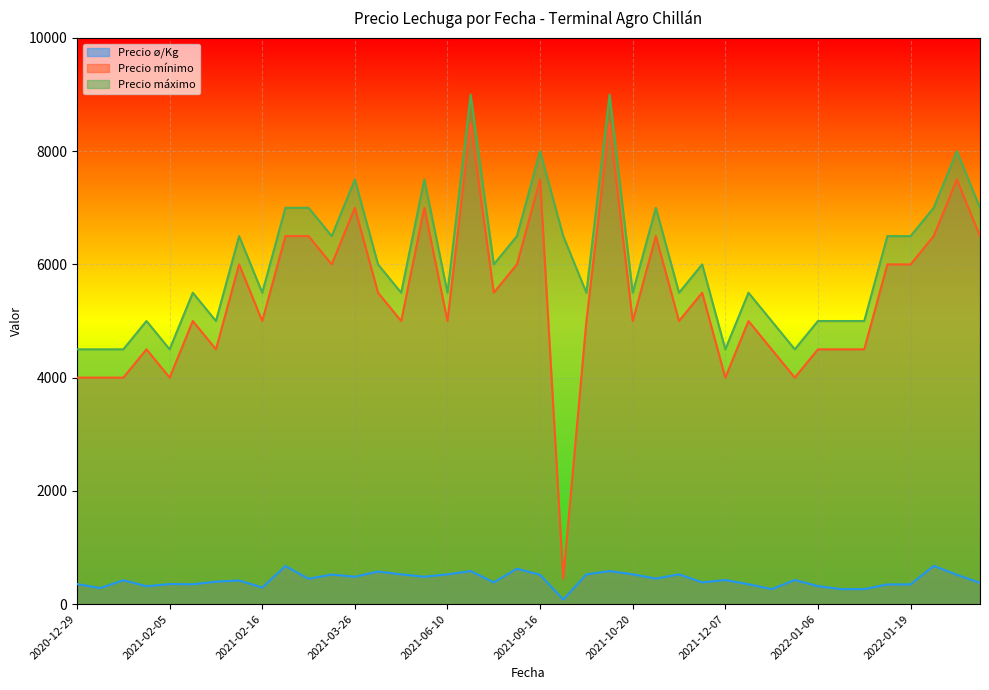

What are all the series names shown in the legend?

Precio ø/Kg, Precio mínimo, Precio máximo